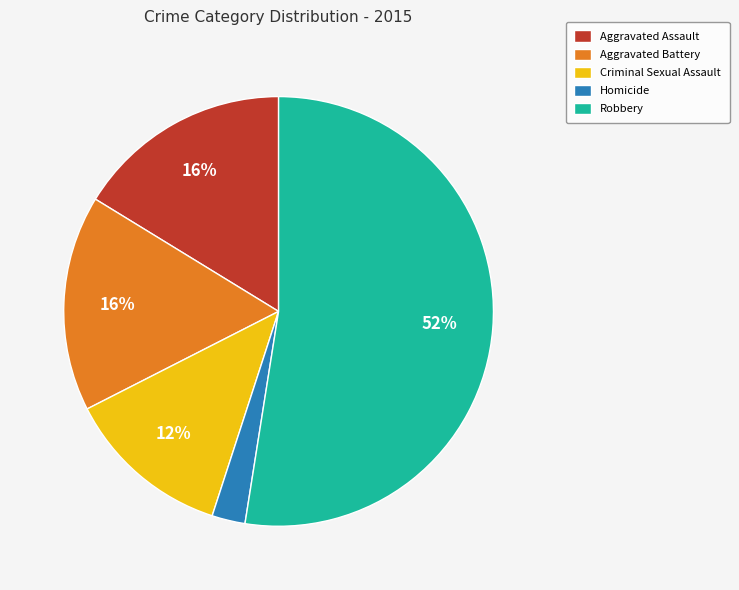

How many slices are in this pie chart?

5